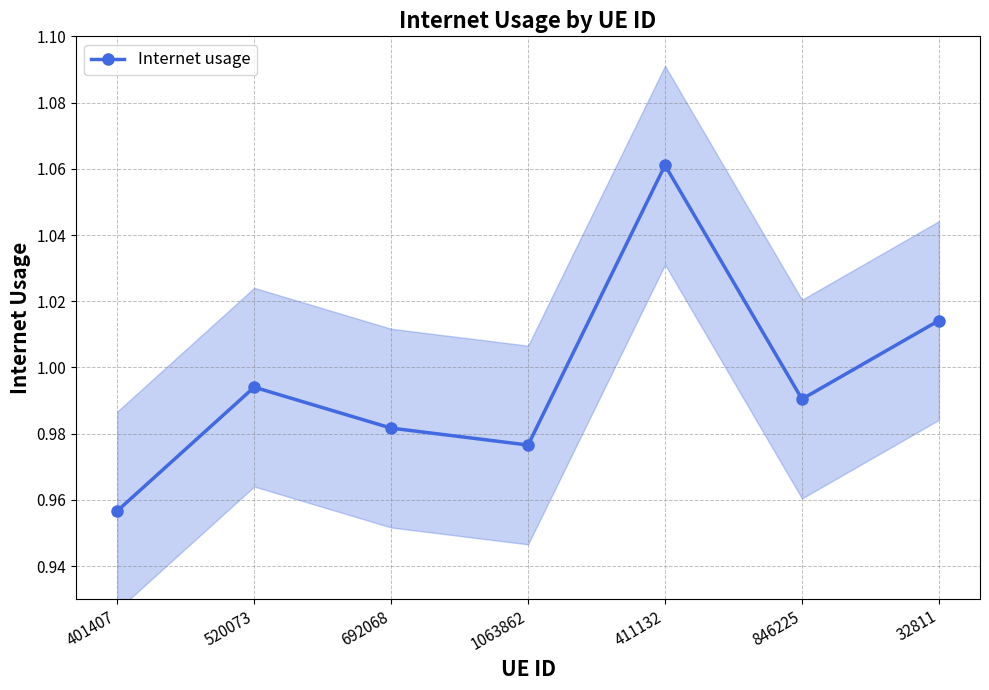

The value at 1063862 is 0.7. True or false?

False